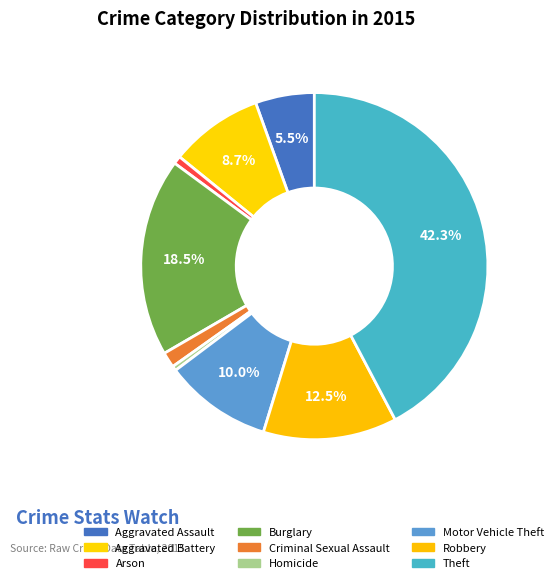

How many segments does this pie chart have?

9